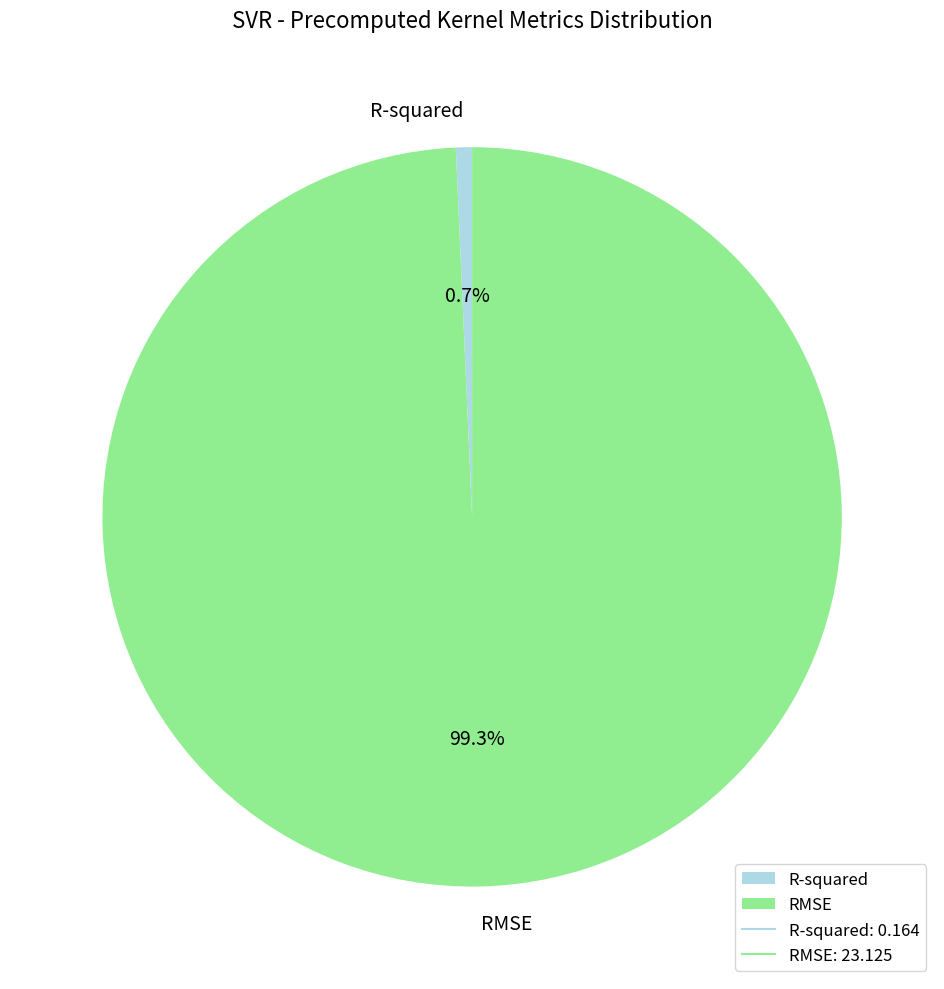

Which has a higher value, R-squared or RMSE?

RMSE